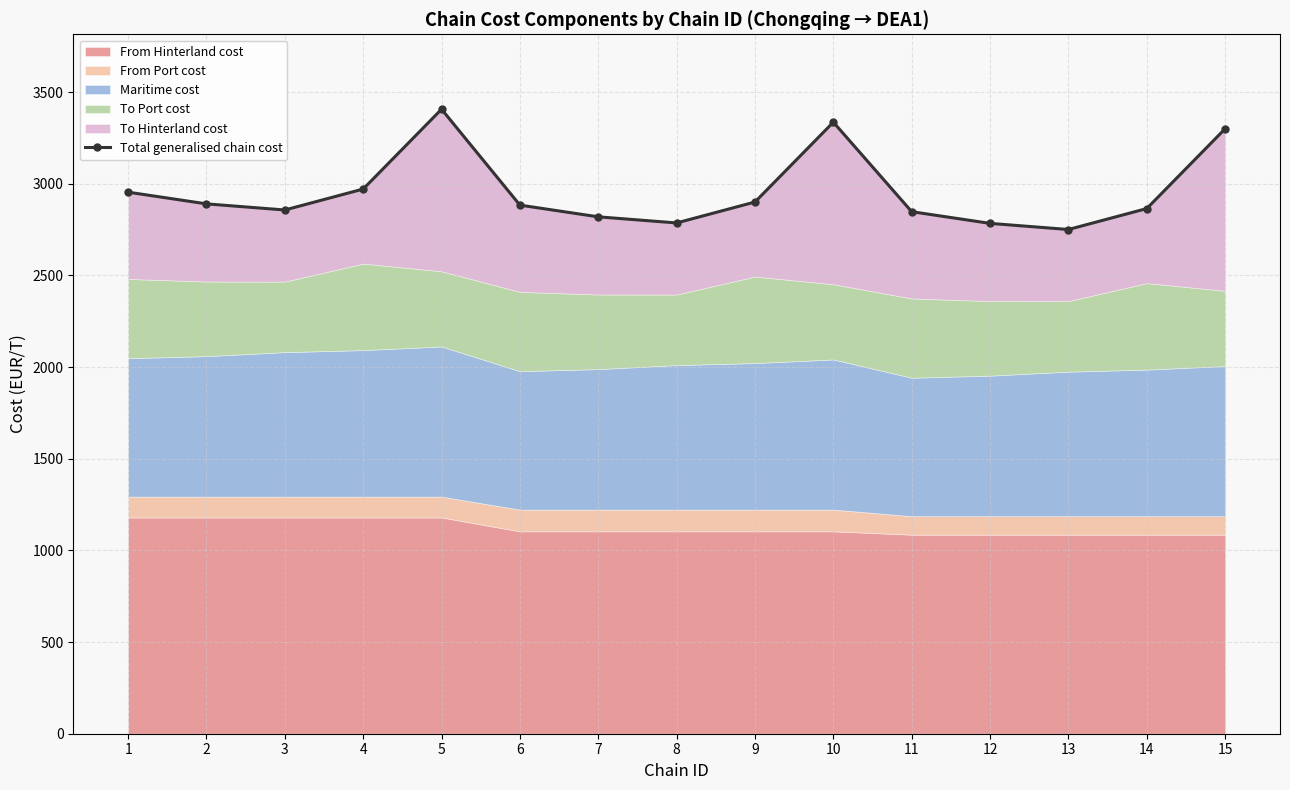

How many interior local valleys (lower than both neighbors) does the data have?

3